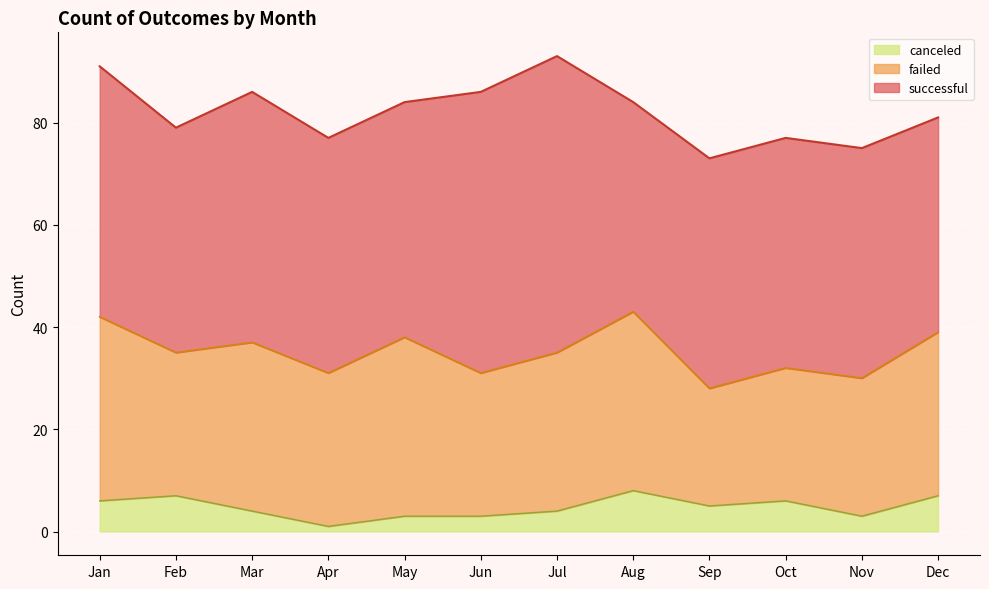

True or false: canceled and failed cross at least once.

False